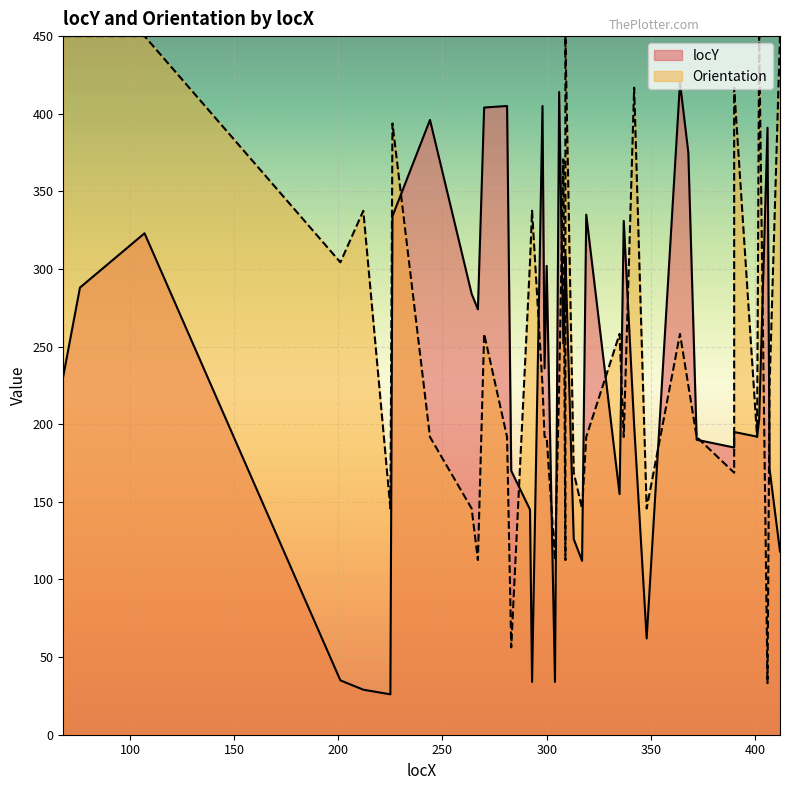

Reading left to right, what are all the values shown in this chart?

locY: 231.0	288.0	323.0	35.0	29.0	26.0	334.0	396.0	284.0	274.0	404.0	405.0	170.0	145.0	34.0	405.0	236.0	302.0	34.0	414.0	252.0	296.0	308.0	126.0	112.0	335.0	155.0	331.0	199.0	62.0	420.0	375.0	190.0	185.0	195.0	192.0	203.0	391.0	171.0	118.0
Orientation: 450.0	450.0	450.0	304.3	337.5	145.7	393.8	191.8	145.7	112.5	258.2	191.8	56.2	304.3	337.5	225.0	191.8	191.8	112.5	225.0	370.7	112.5	450.0	168.8	145.7	191.8	258.2	191.8	416.8	145.7	258.2	225.0	191.8	168.8	416.8	191.8	450.0	33.2	225.0	450.0